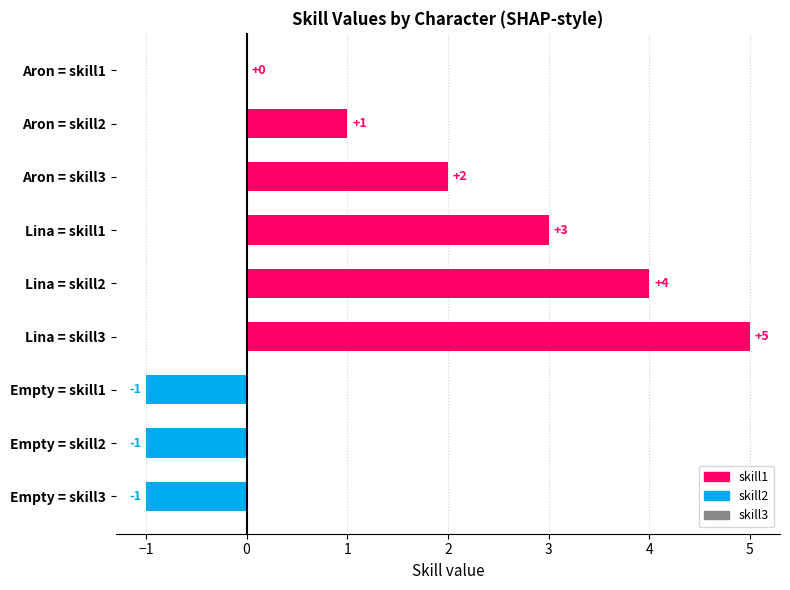

Does the chart contain stacked bars?

No